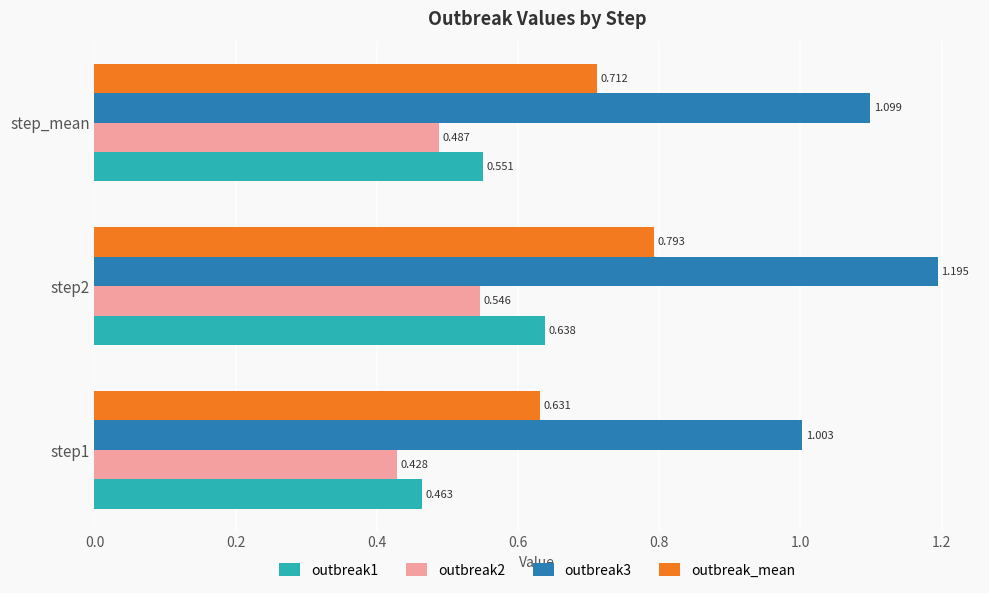

At which category is the sum across all series the highest?

step2